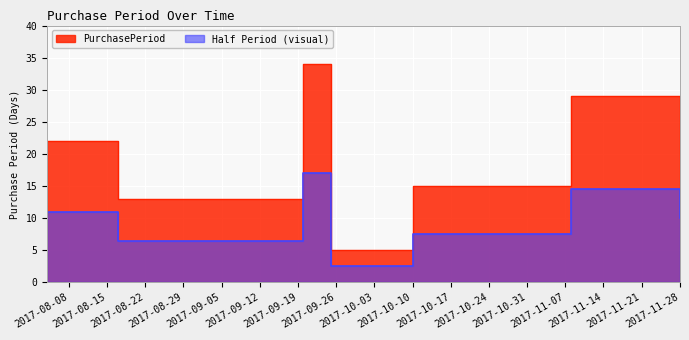

What is the minimum value shown in the chart?

5